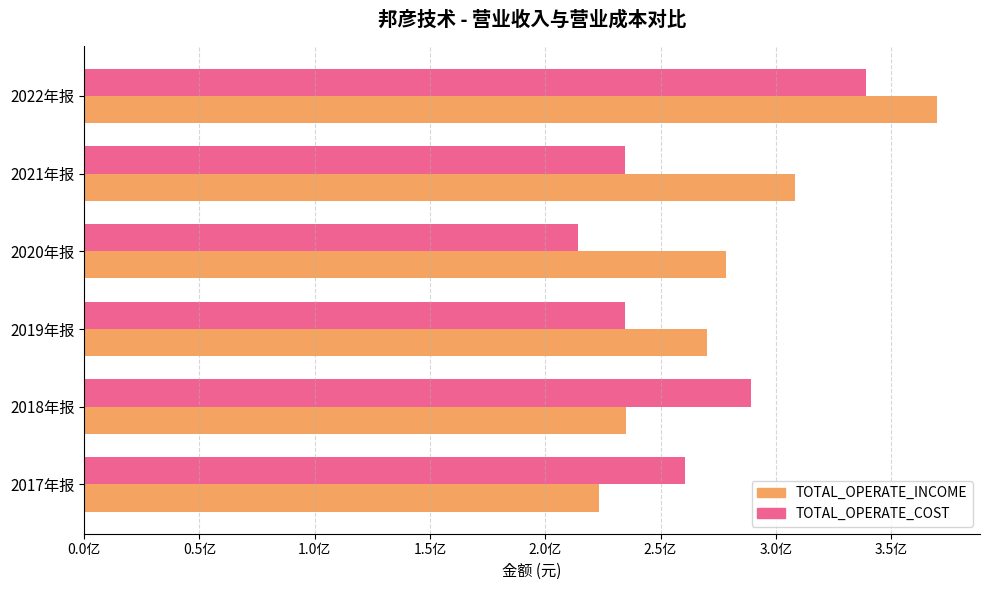

What are all the series names shown in the legend?

TOTAL_OPERATE_INCOME, TOTAL_OPERATE_COST